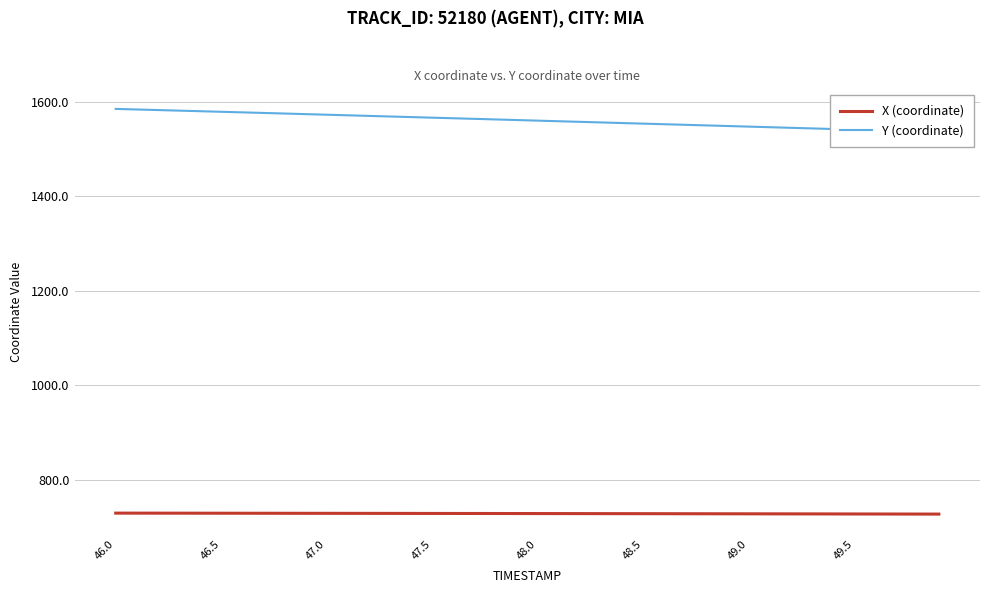

True or false: Y has more than 2 points higher than both neighbors.

False